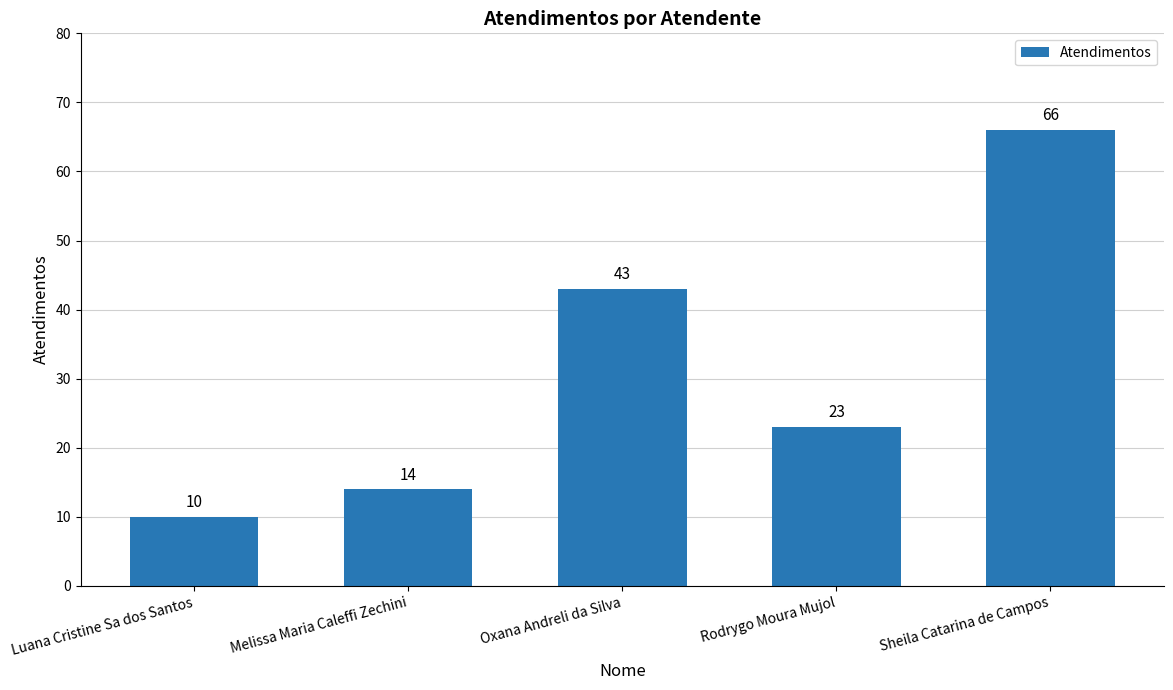

Reading left to right, what are all the values shown in this chart?

10	14	43	23	66